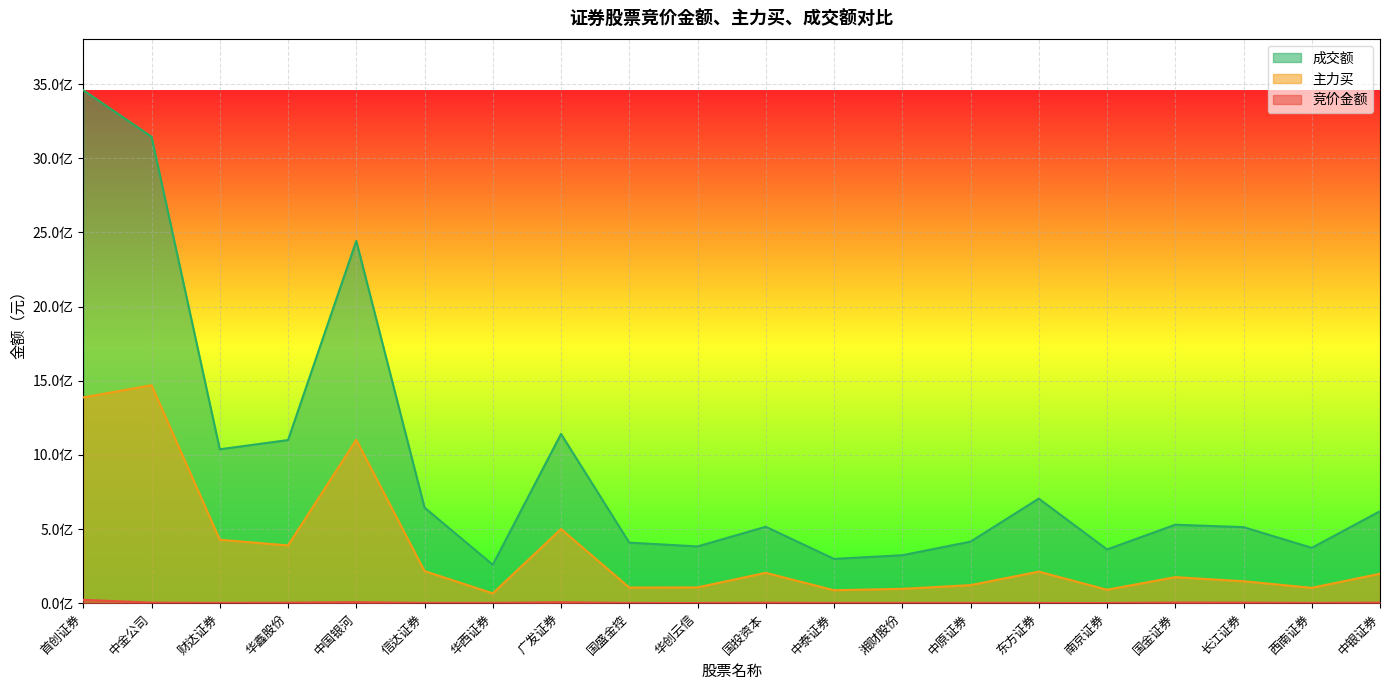

What is the difference between the second highest and minimum values in the 主力买 series?

1321250849